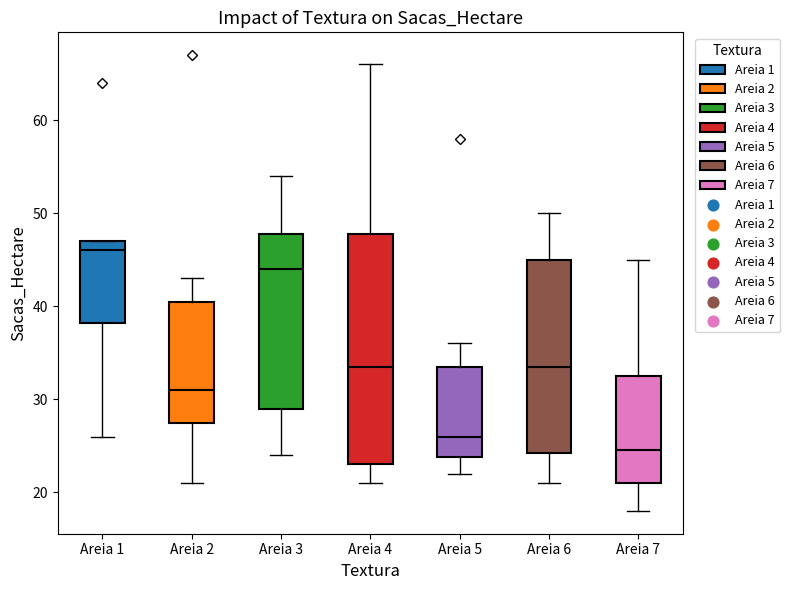

Reading left to right, read every box against the y-axis: the position of its median line, the range the box covers, and the ends of its whiskers. The values are not printed on the chart, so give them approximately, as read against the axis.

Areia 1: median 46, box 38 to 47, whiskers 26 to 47
Areia 2: median 31, box 28 to 41, whiskers 21 to 43
Areia 3: median 44, box 29 to 48, whiskers 24 to 54
Areia 4: median 34, box 23 to 48, whiskers 21 to 66
Areia 5: median 26, box 24 to 34, whiskers 22 to 36
Areia 6: median 34, box 24 to 45, whiskers 21 to 50
Areia 7: median 25, box 21 to 33, whiskers 18 to 45